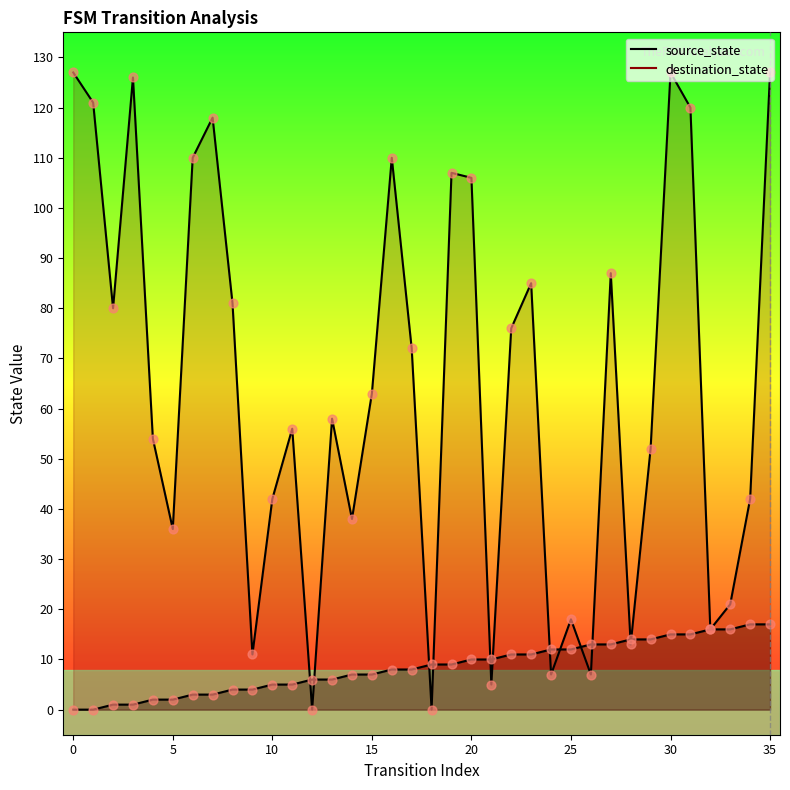

What are all the series names shown in the legend?

source_state, destination_state